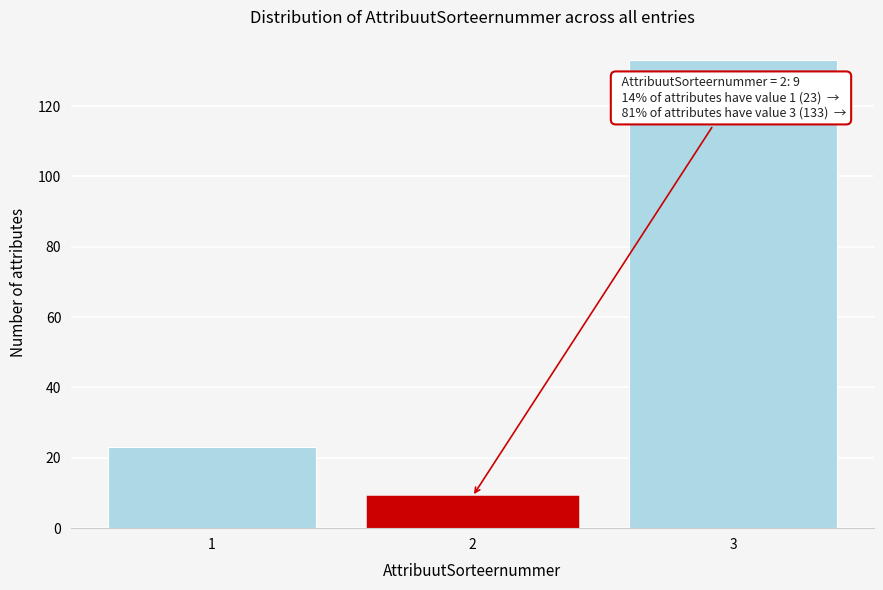

Reading left to right, list all the values displayed in this chart.

23	9	133